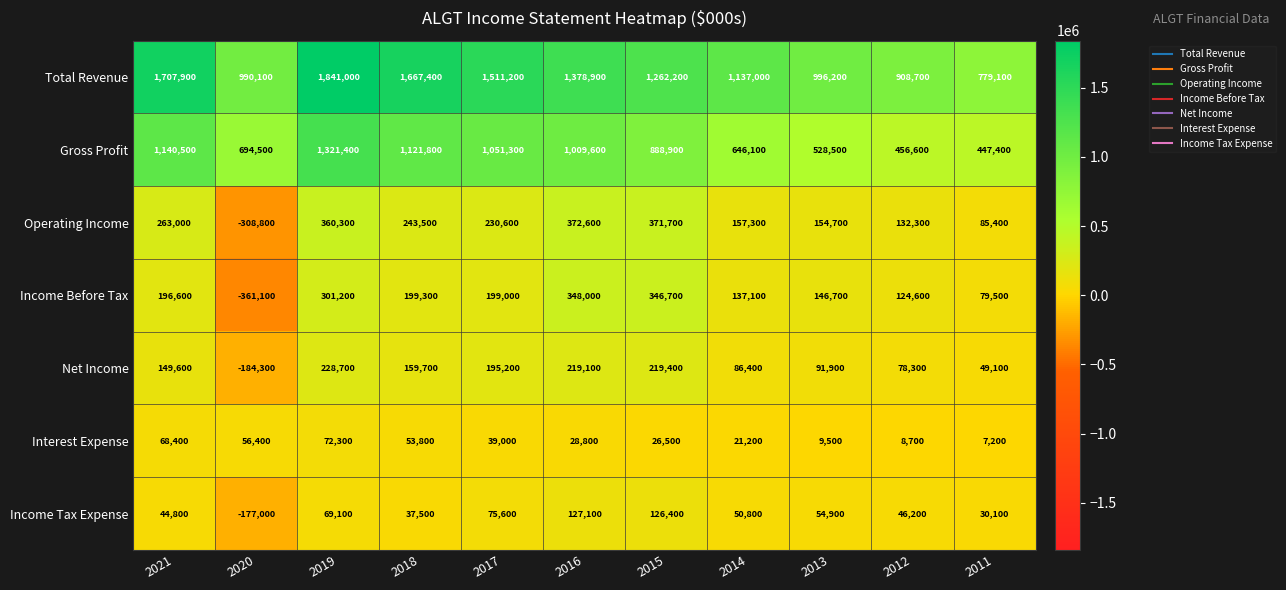

At which category is the sum across all series the highest?

2019